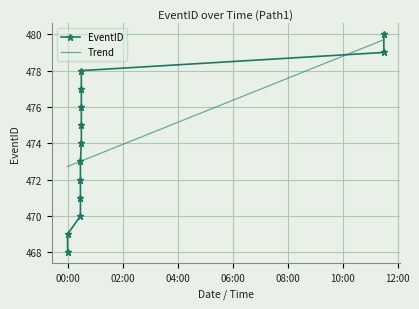

What is the maximum value for Trend?

479.7